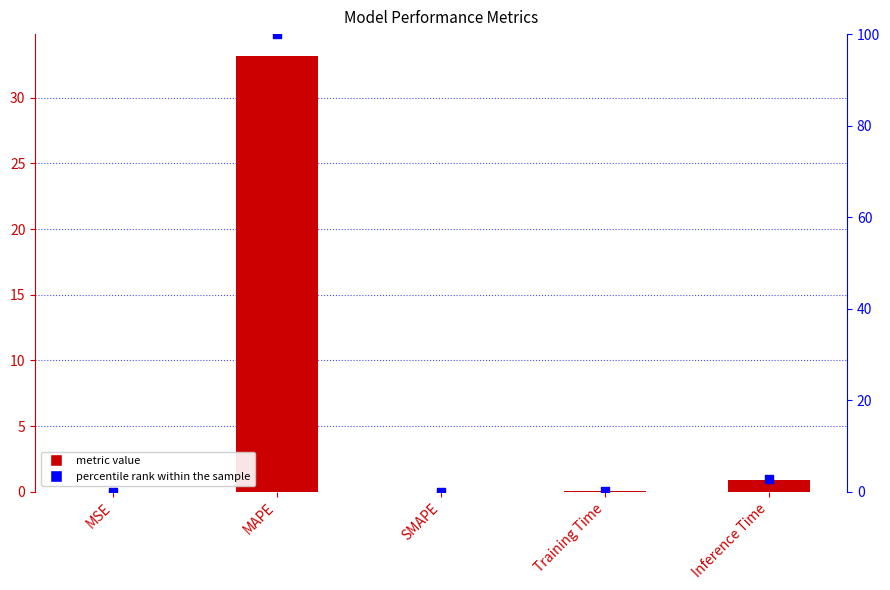

At which category is the sum across all series the highest?

MAPE